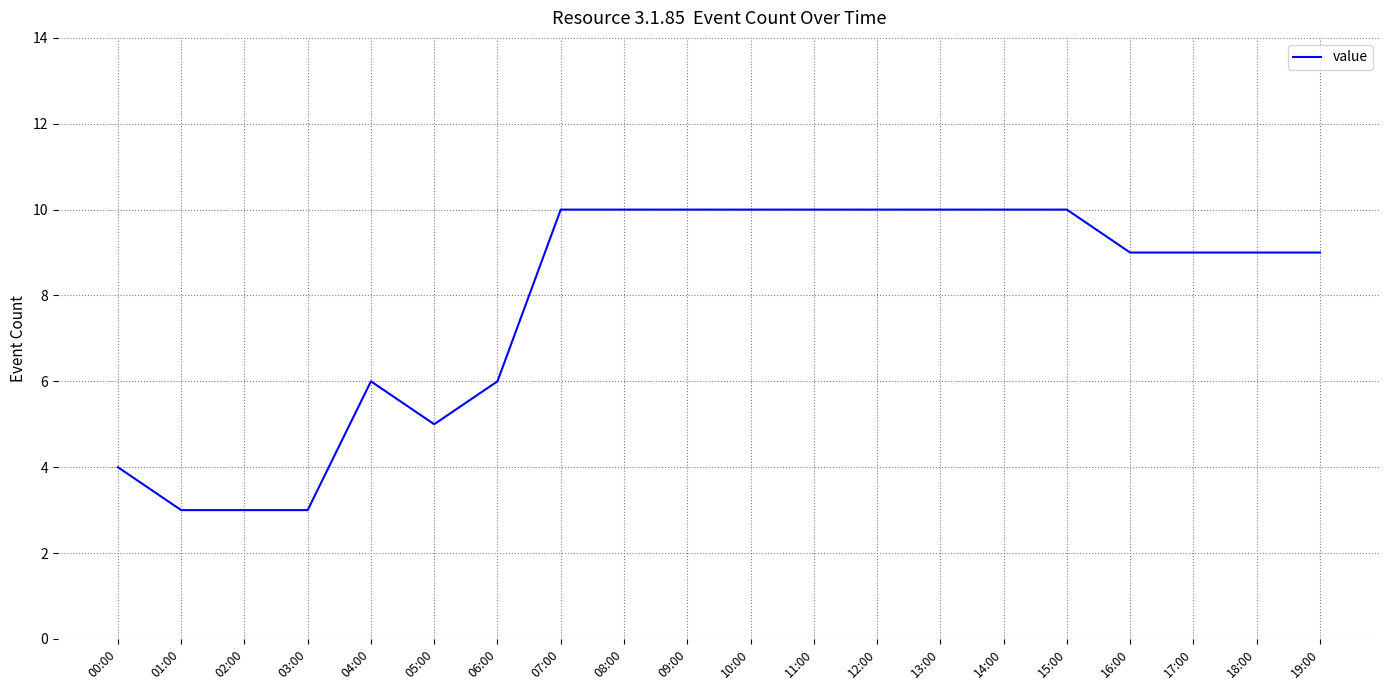

How many lines are shown in the chart?

1